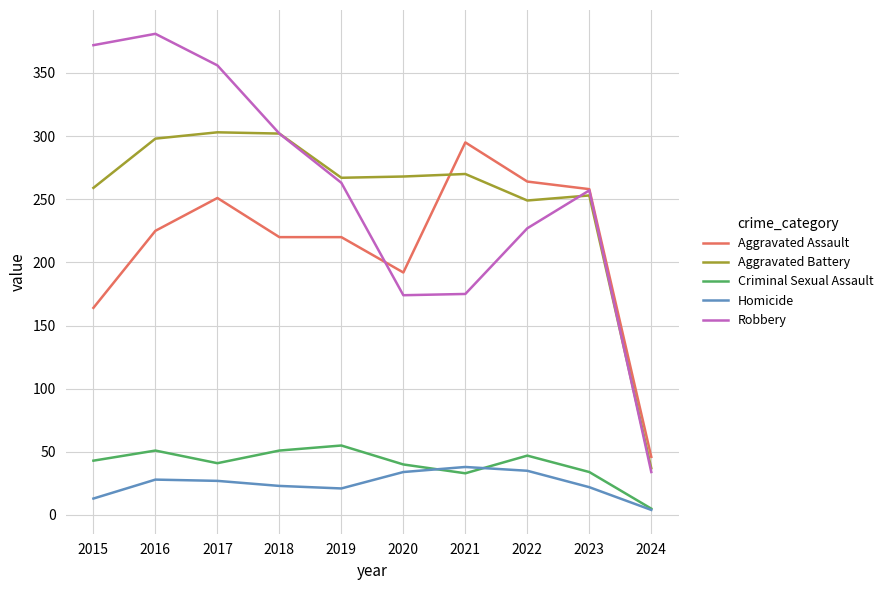

Is the value of Aggravated Assault at 2020 greater than the value of Aggravated Battery at 2018?

No